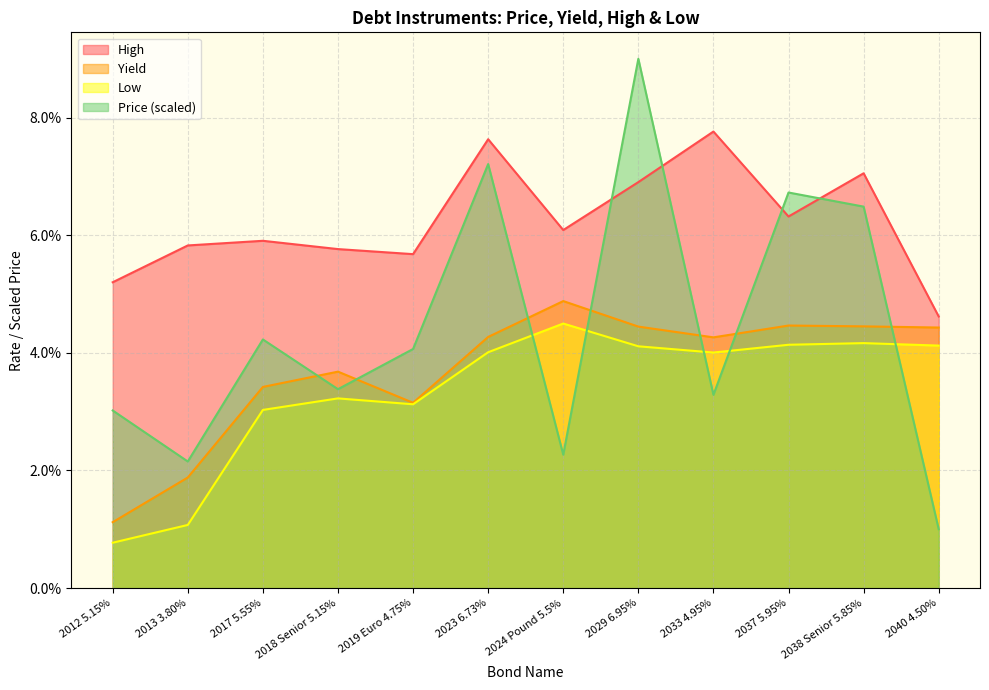

Which has a higher value, 2013 3.80% or 2019 Euro 4.75%?

2019 Euro 4.75%